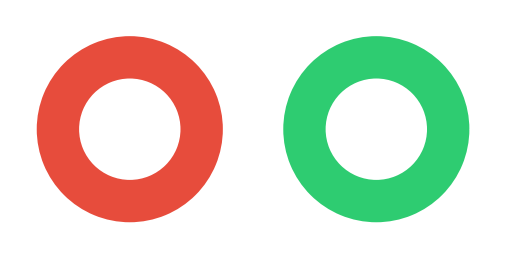

To the nearest percent, what is the average slice percentage?

2%